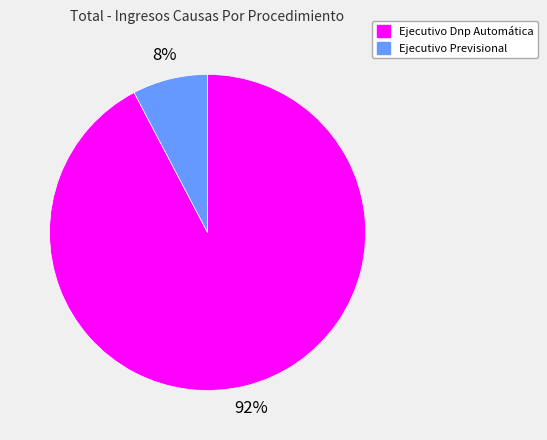

Count the number of slices in the pie.

2